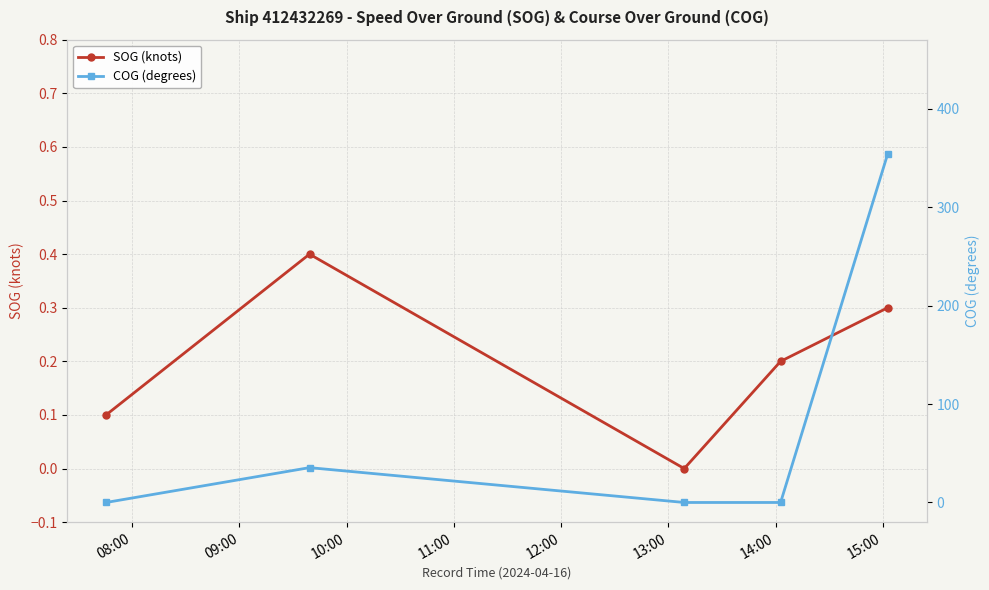

What is the value of the SOG (knots) point at the 5th from the left?

0.3